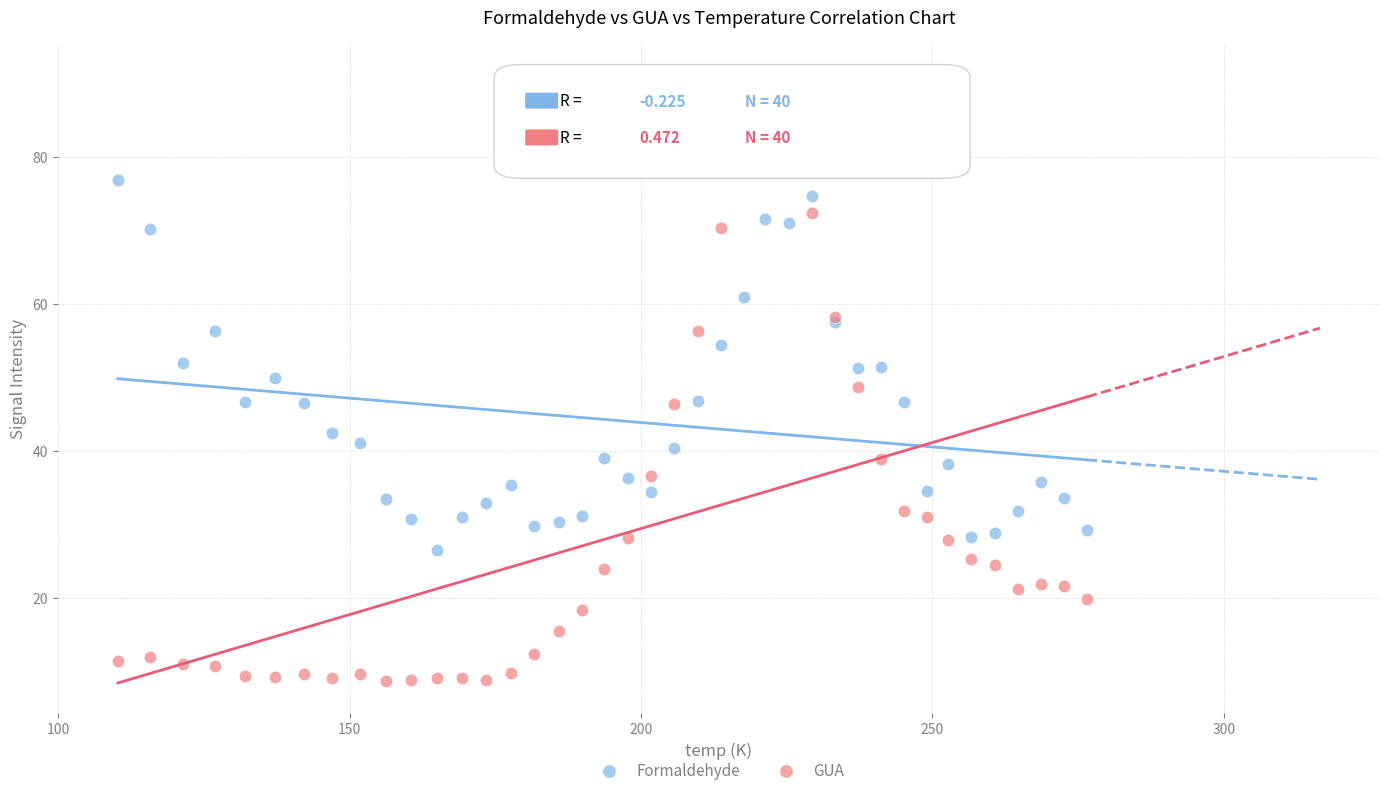

Which series reaches the maximum Y coordinate?

GUA